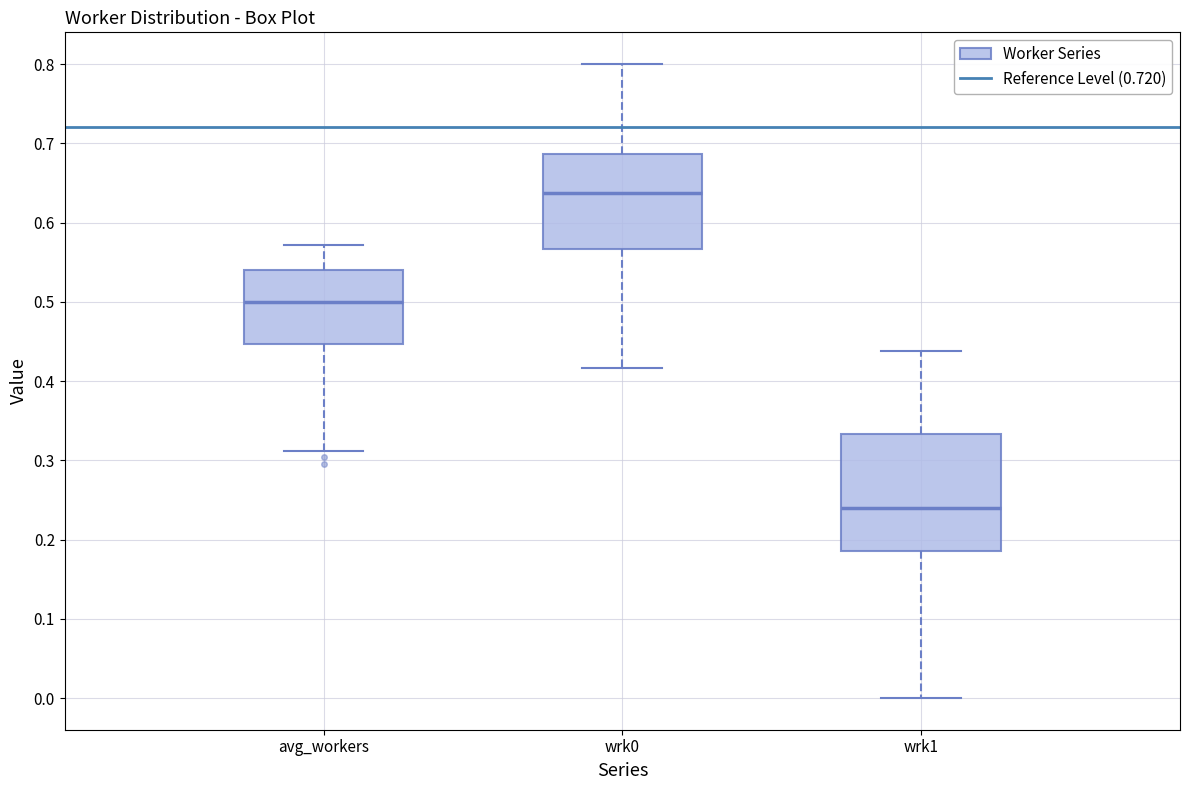

Which box's median line is the lowest?

wrk1